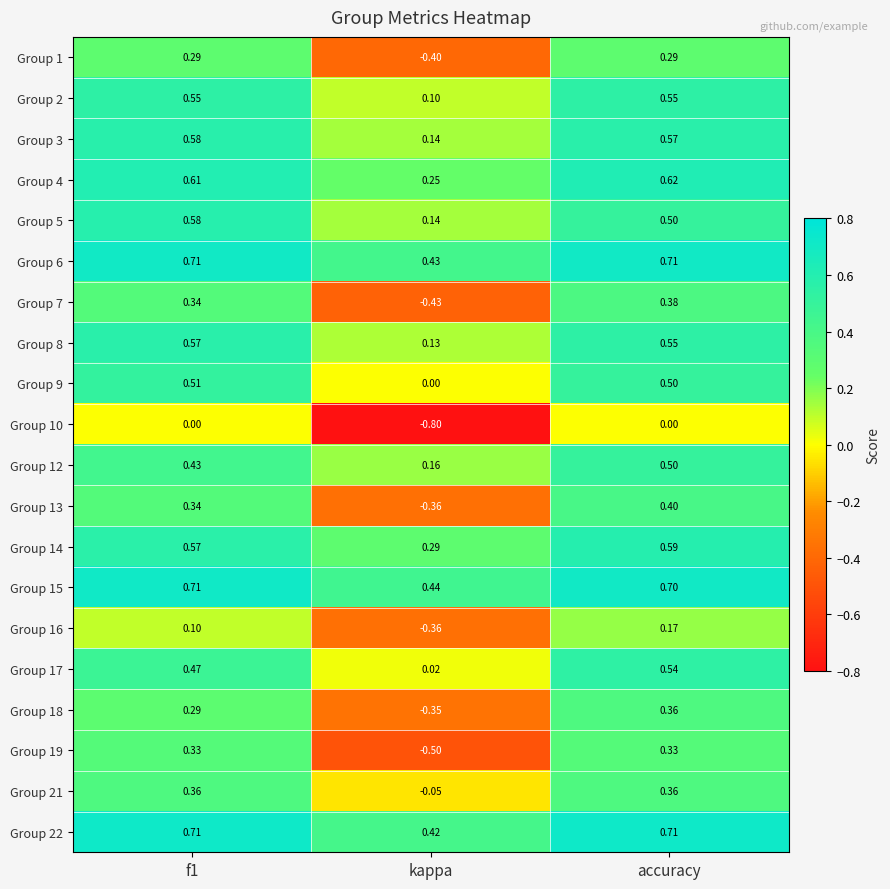

How many series are shown in this chart?

20